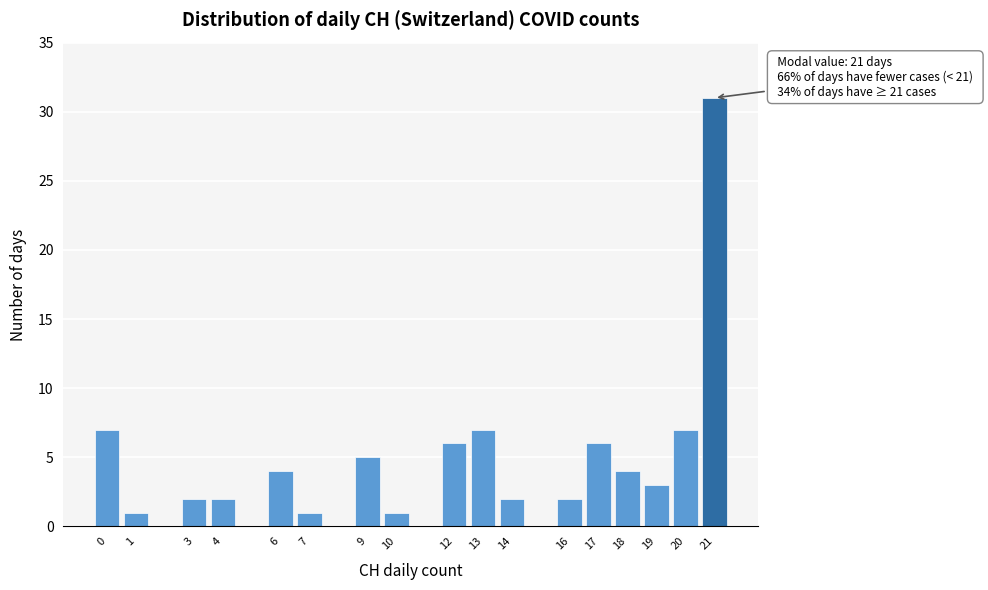

Which range on the x-axis has the tallest bar?

20.5 to 21.5